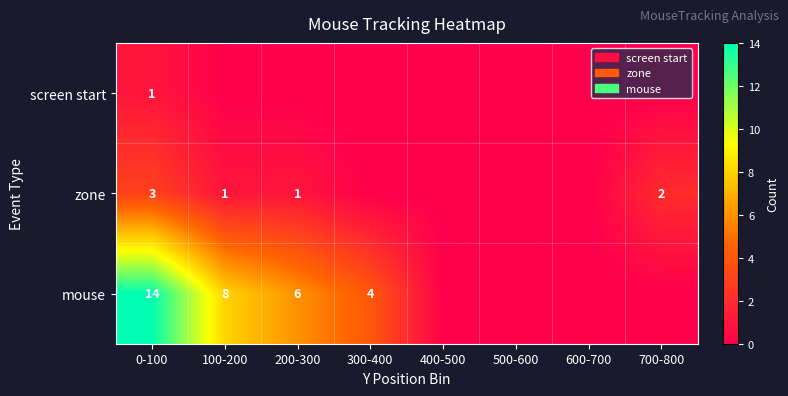

What is the sum of the mouse values at 0-100 and 100-200?

22